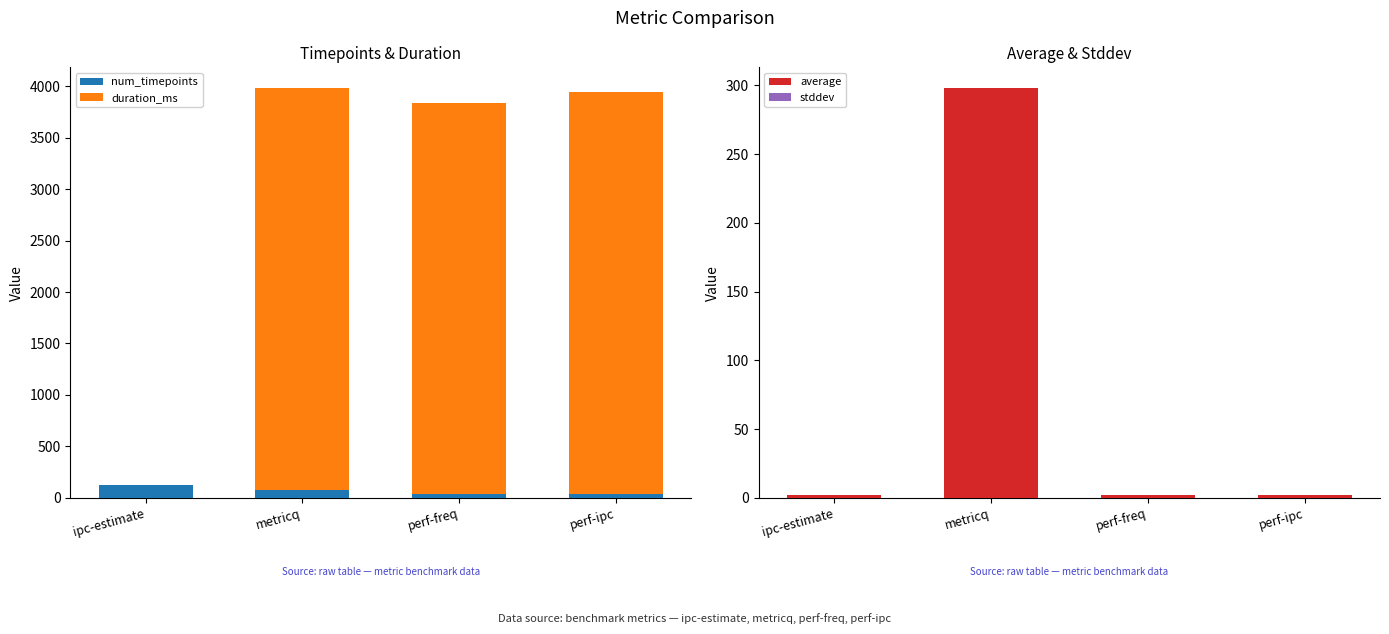

At how many categories does at least one series exceed 990?

3